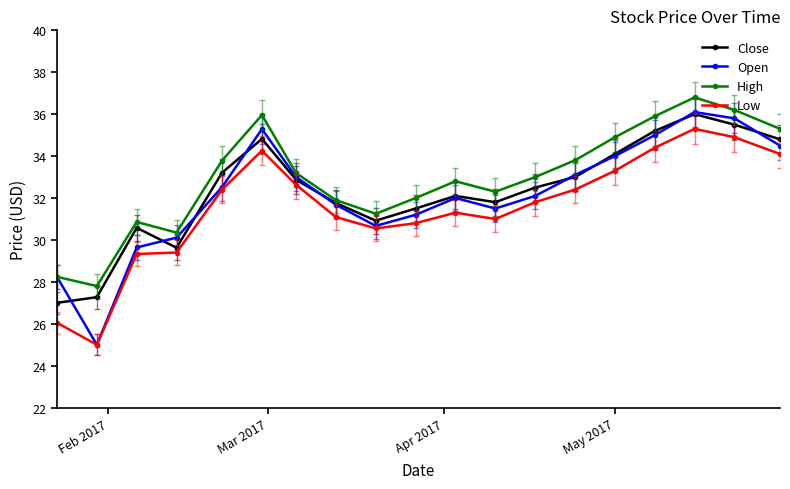

What is the minimum value for High?

27.8